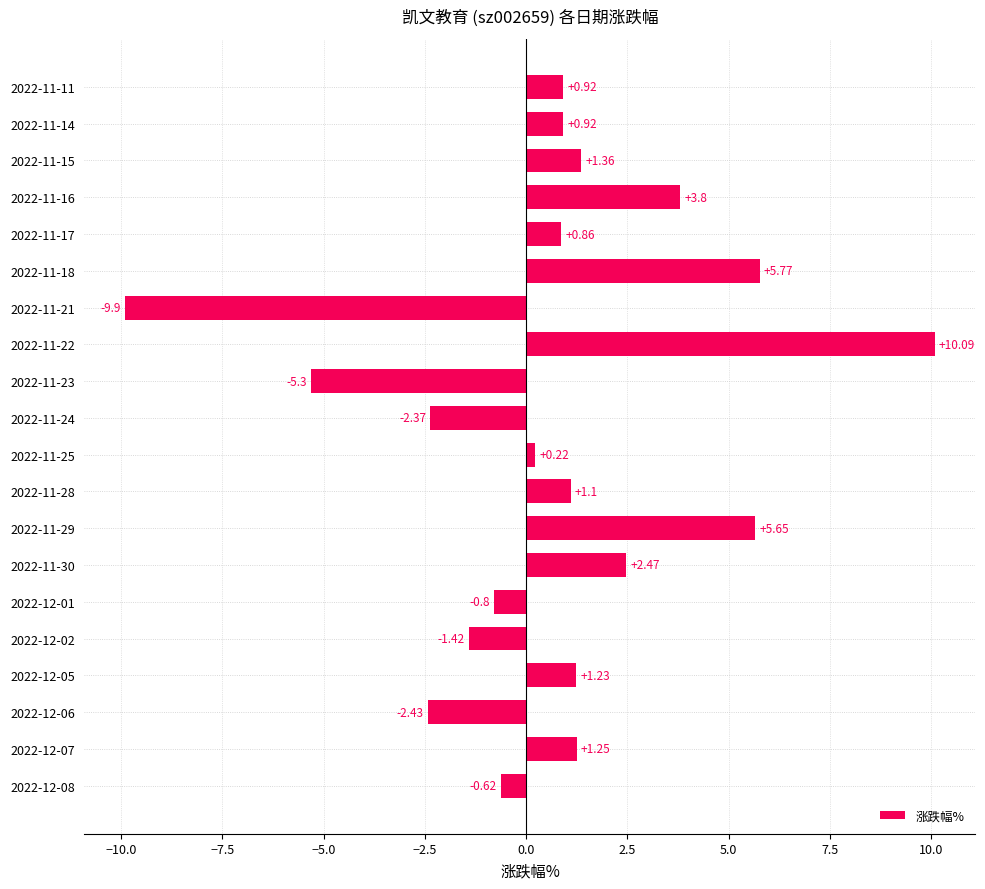

Which category has the highest value across all series?

2022-11-22